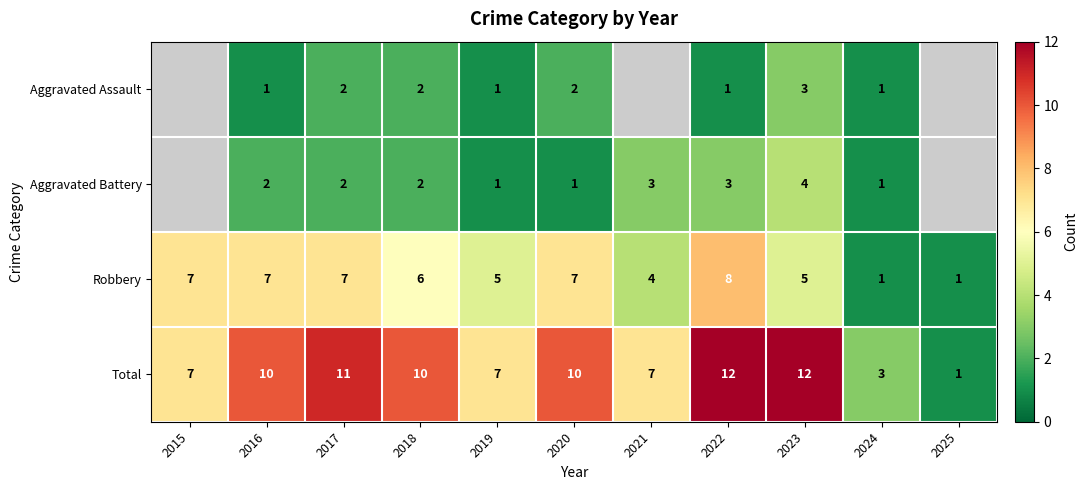

Which label corresponds to the smallest value in the chart?

2016